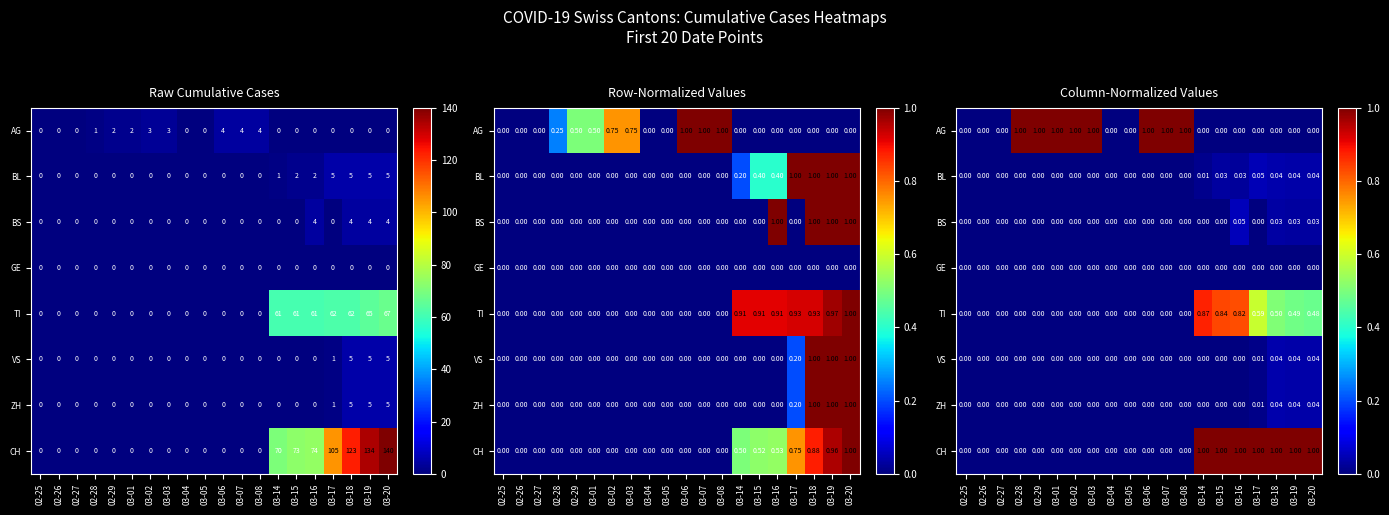

Count the number of categories in the chart.

20